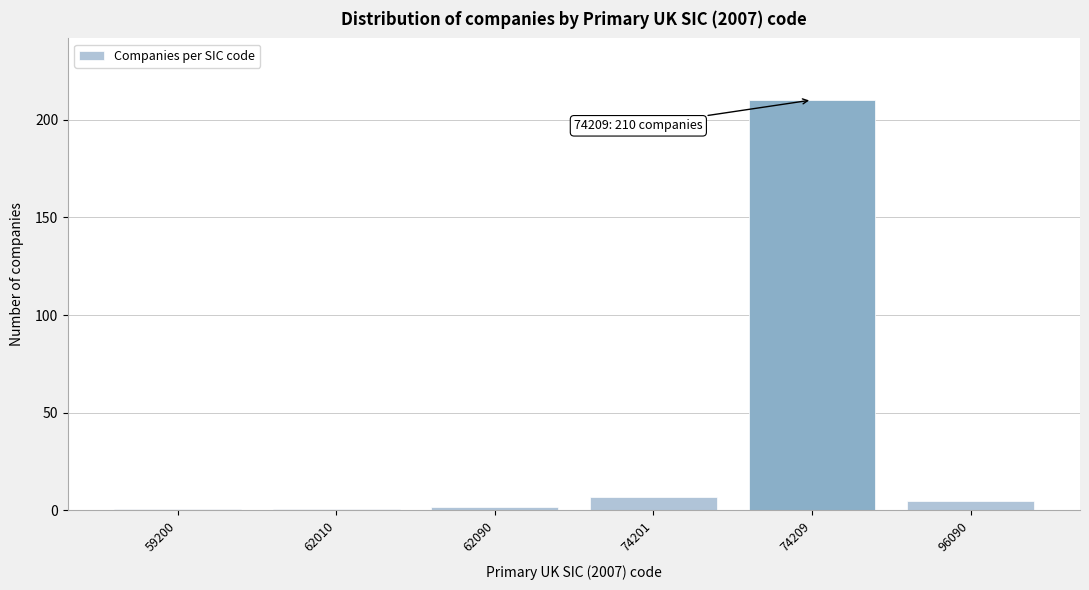

Reading left to right, what are all the values shown in this chart?

59200=1	62010=1	62090=2	74201=7	74209=210	96090=5